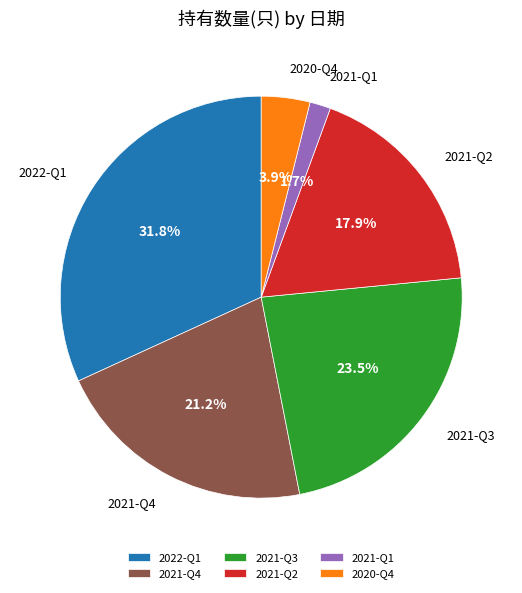

How many segments does this pie chart have?

6